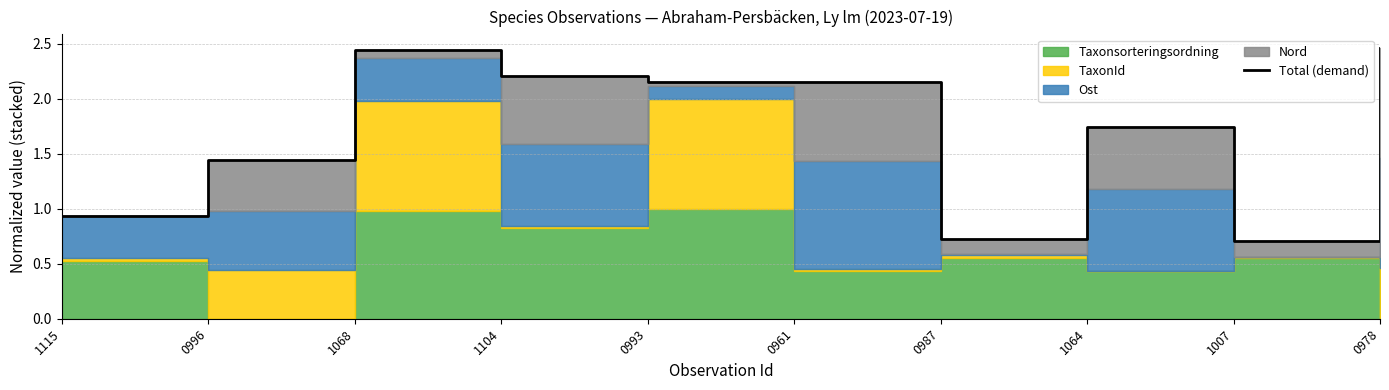

What is the label of the 9th point from the right?

0996